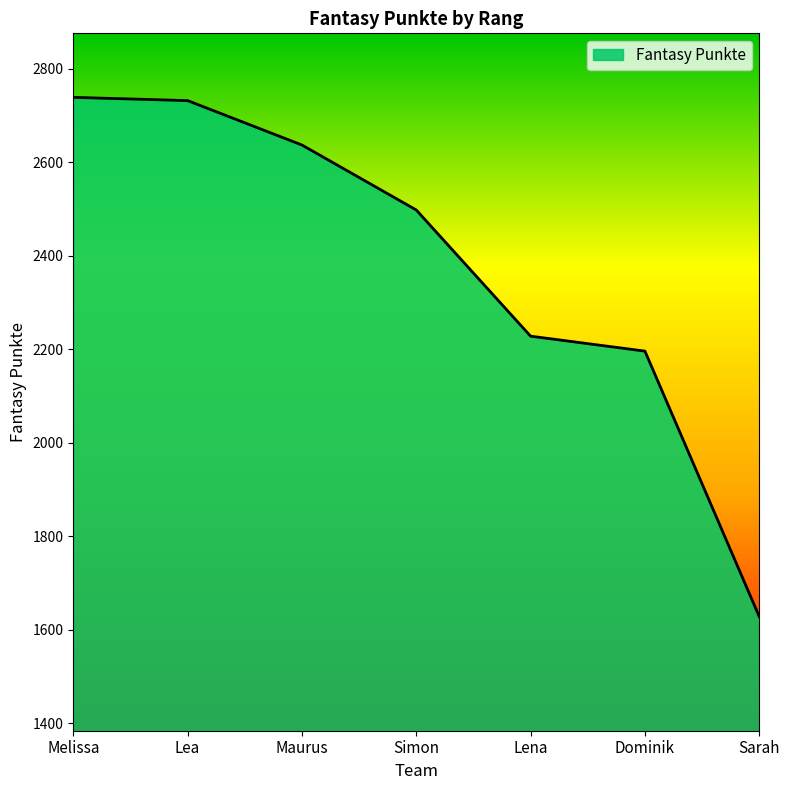

Approximately how many times larger is the value at Maurus compared to Simon?

1.1